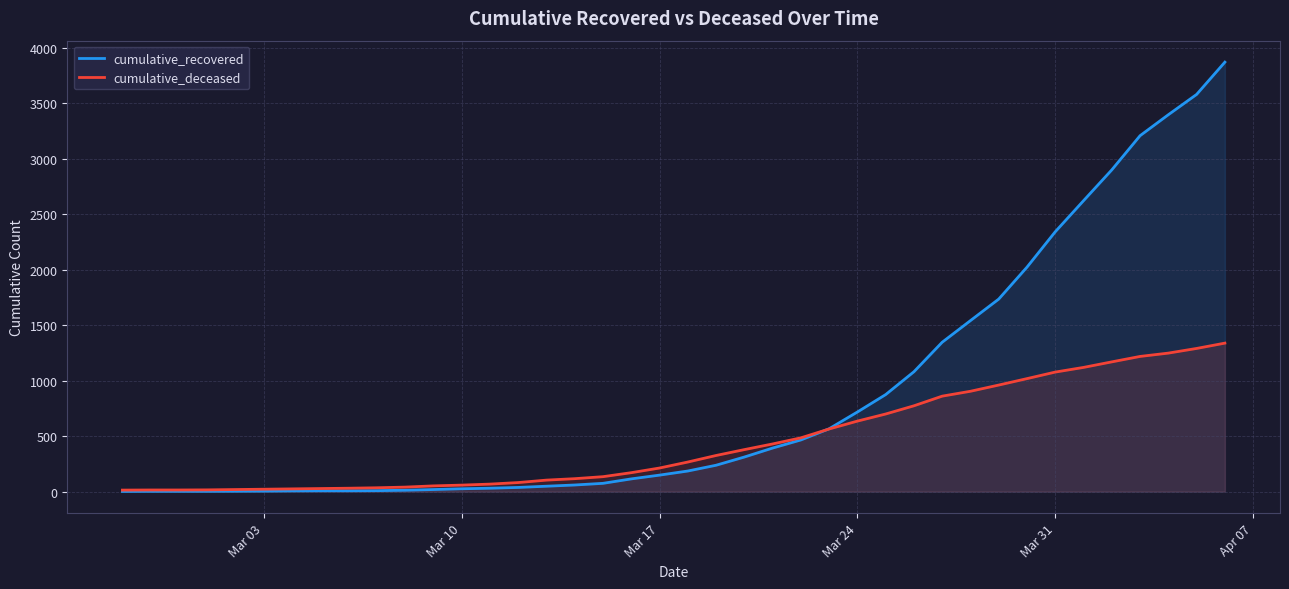

Which series has the largest total across all categories?

cumulative_recovered